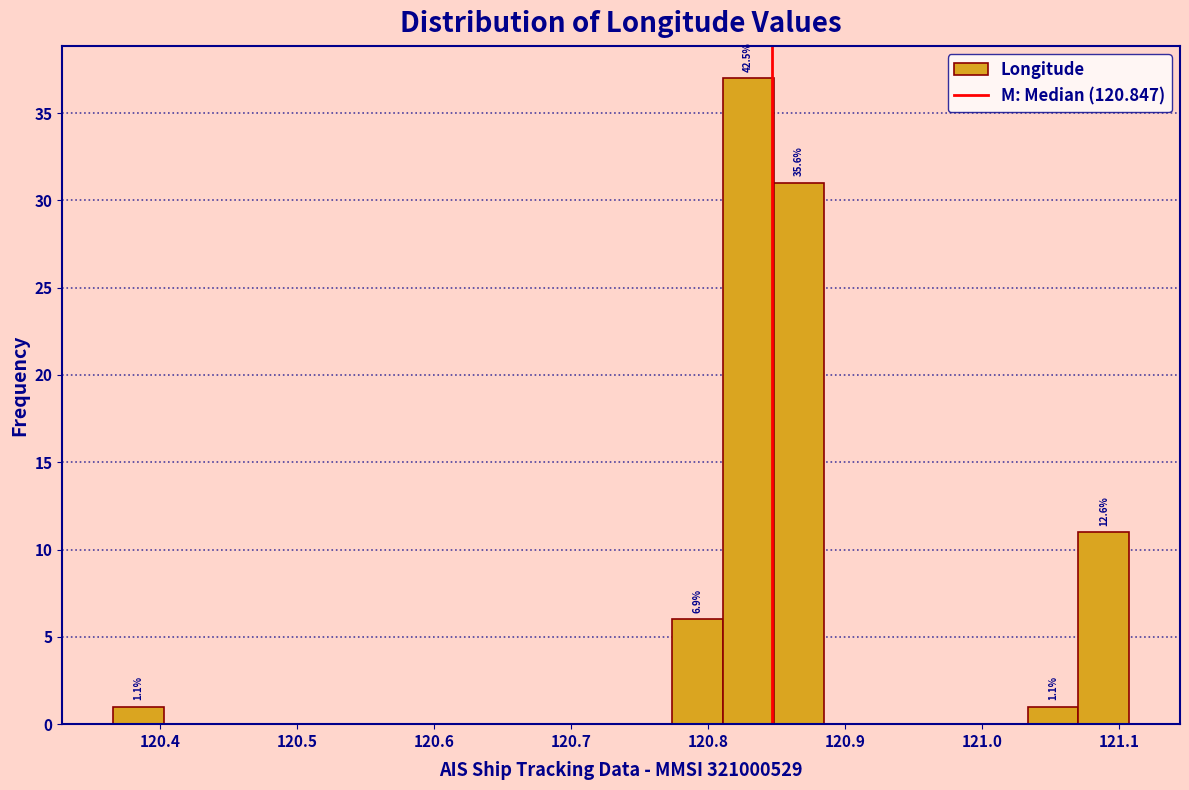

Read against the x-axis, roughly where is the centre of the tallest bar?

120.83